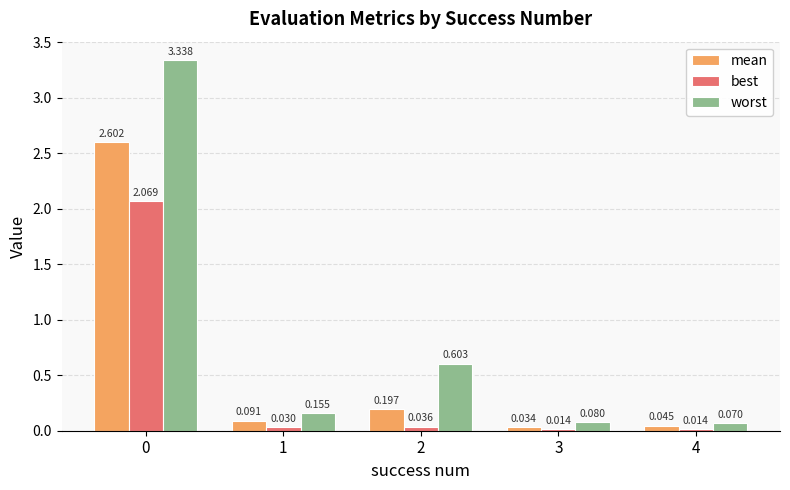

Which series has the largest total across all categories?

worst